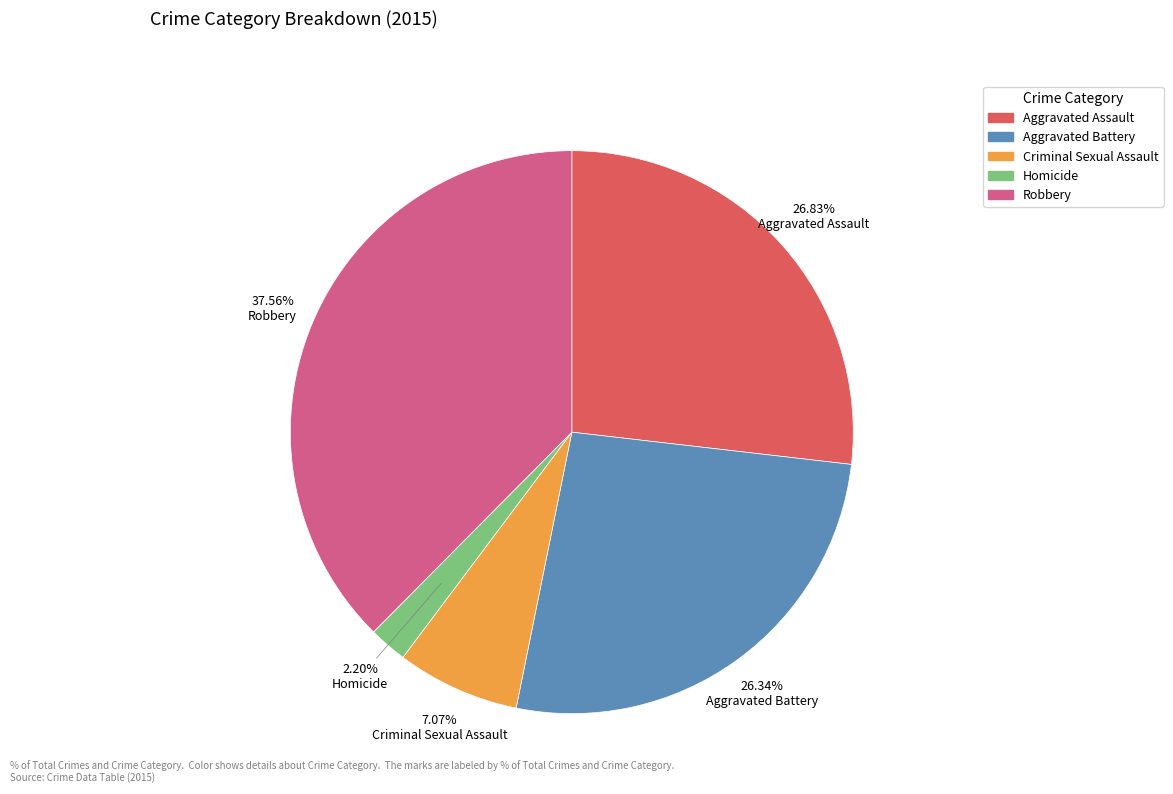

To the nearest percent, what is the difference between the Robbery and Homicide slice percentages?

35%